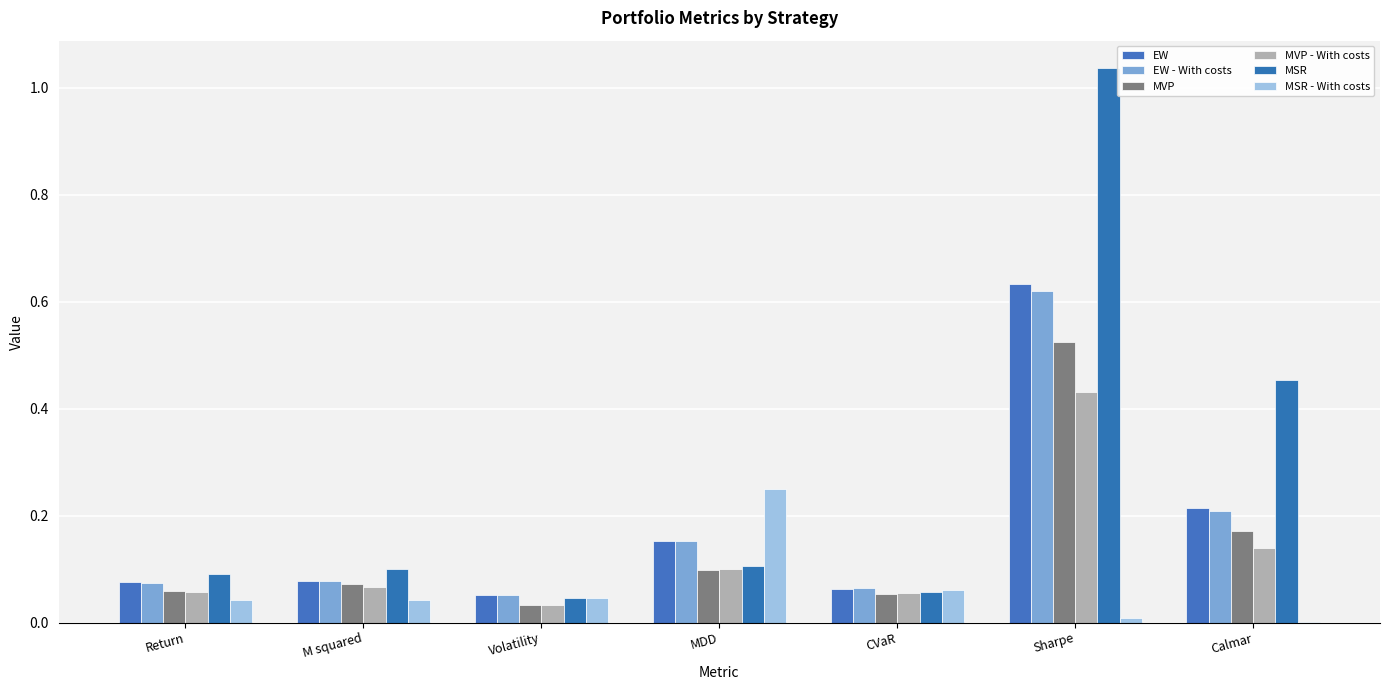

What value does the EW - With costs series have at Return?

0.1